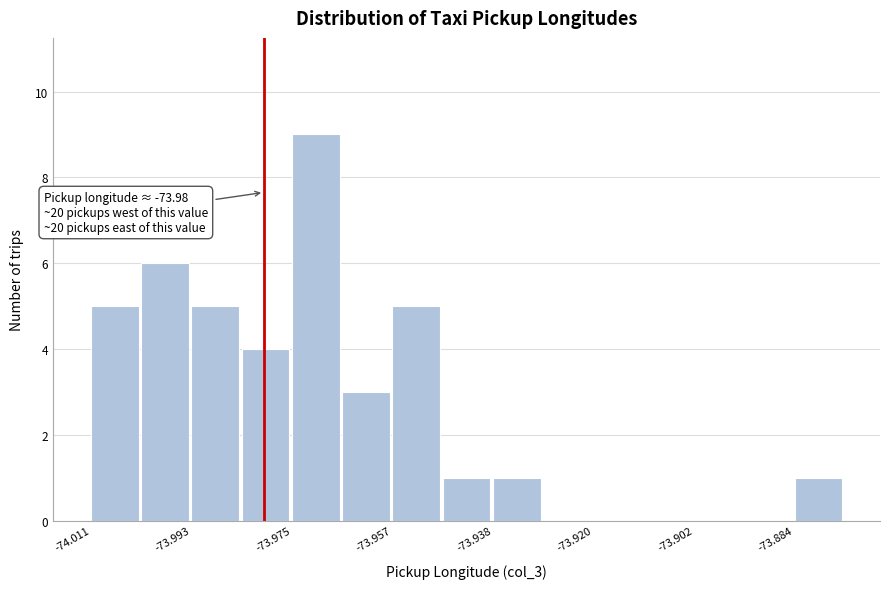

Over which range of the x-axis is the bar tallest?

-73.974 to -73.966